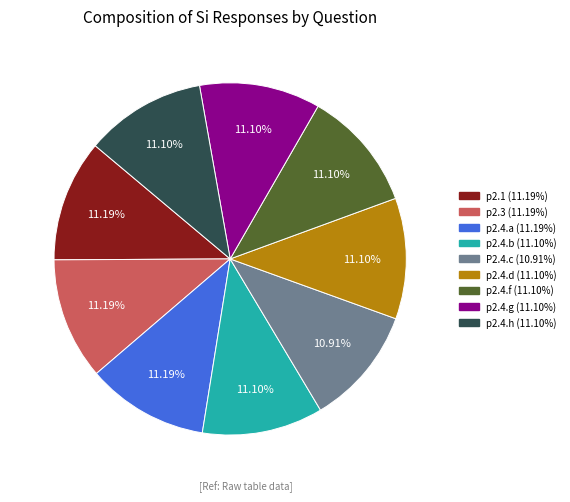

To the nearest percent, what percentage of the pie is p2.1?

11%